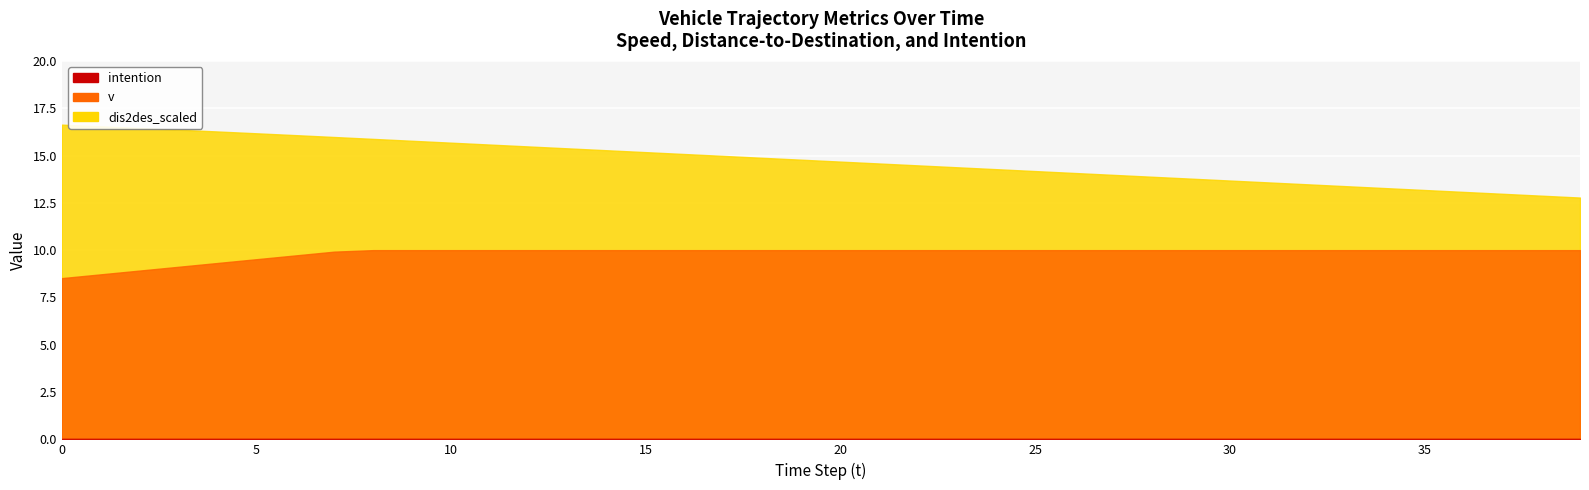

Between 32 and 17, which is larger?

32